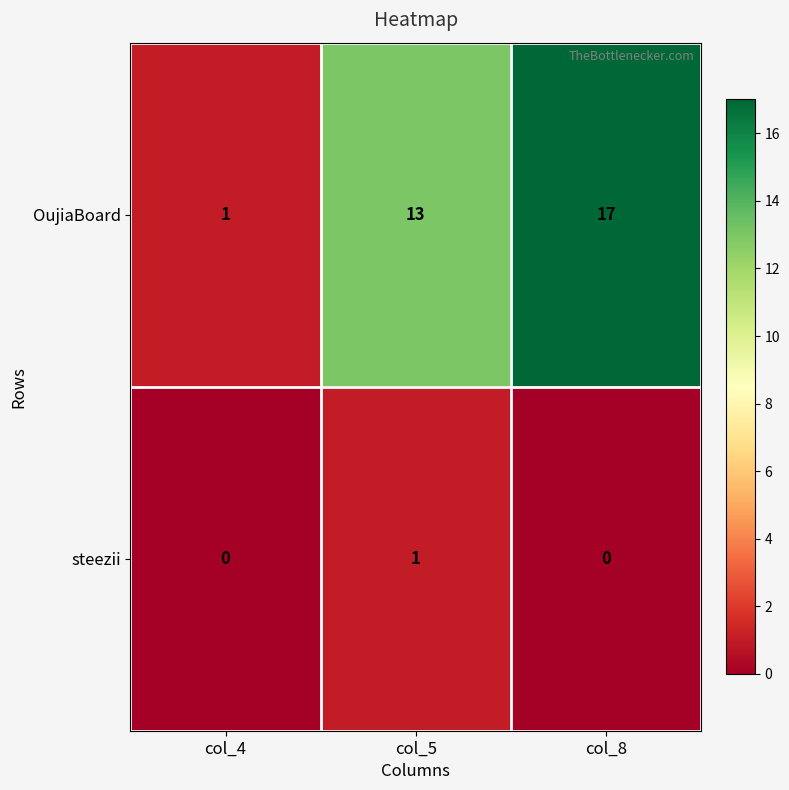

Reading right to left, what are all the values shown in this chart?

OujiaBoard: col_8=17	col_5=13	col_4=1
steezii: col_8=0	col_5=1	col_4=0